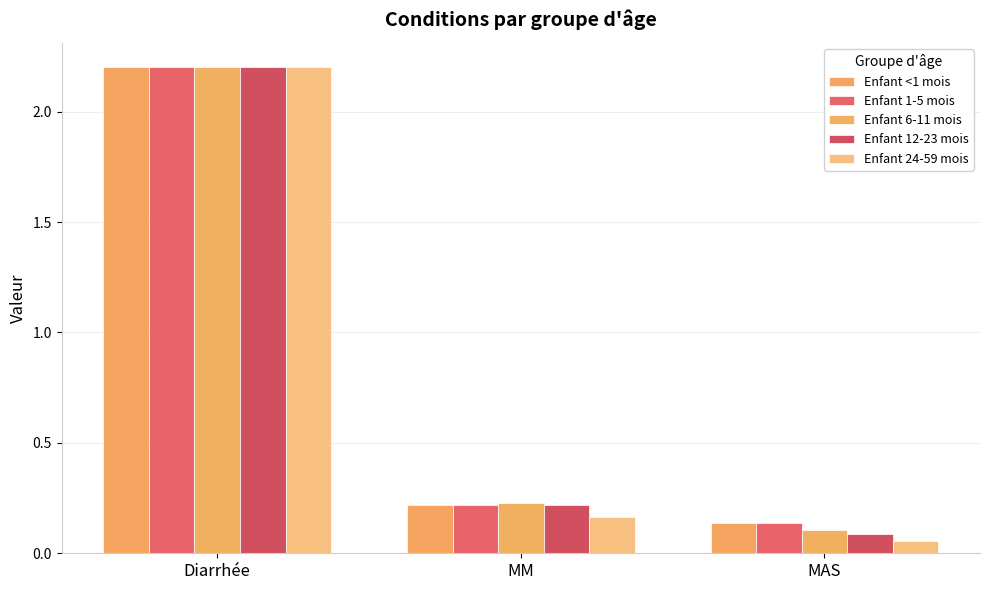

Is it true that Enfant 6-11 mois equals 0.2 at MM?

True